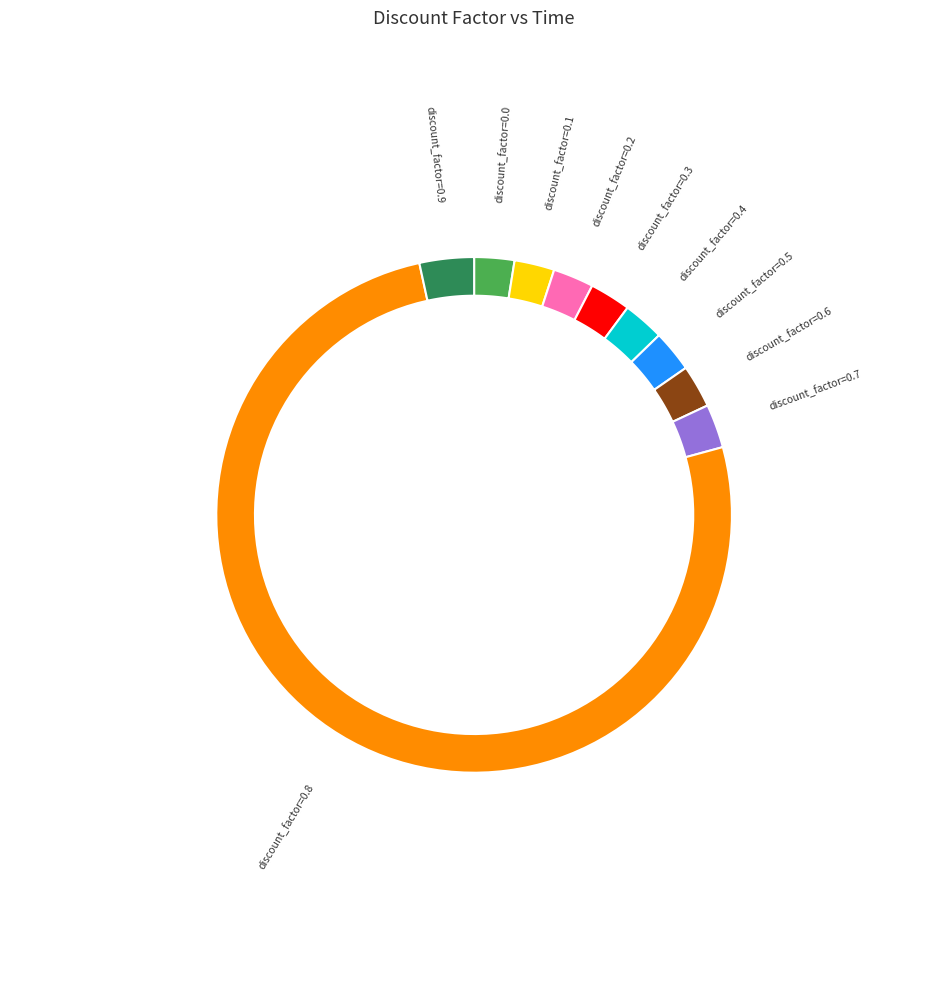

To the nearest percent, what is the average slice percentage?

10%